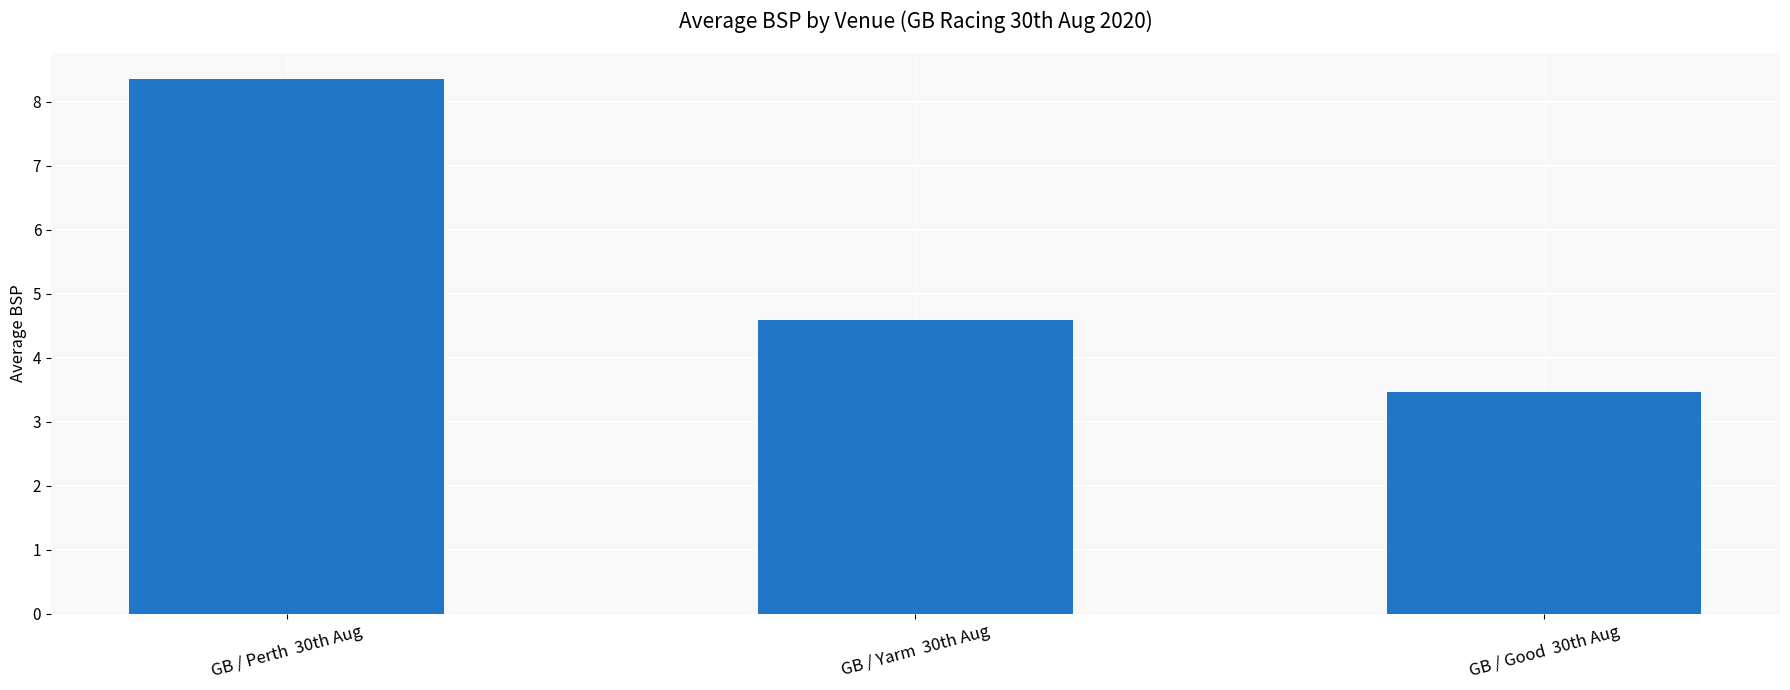

The value at GB / Good  30th Aug is 3.5. True or false?

True